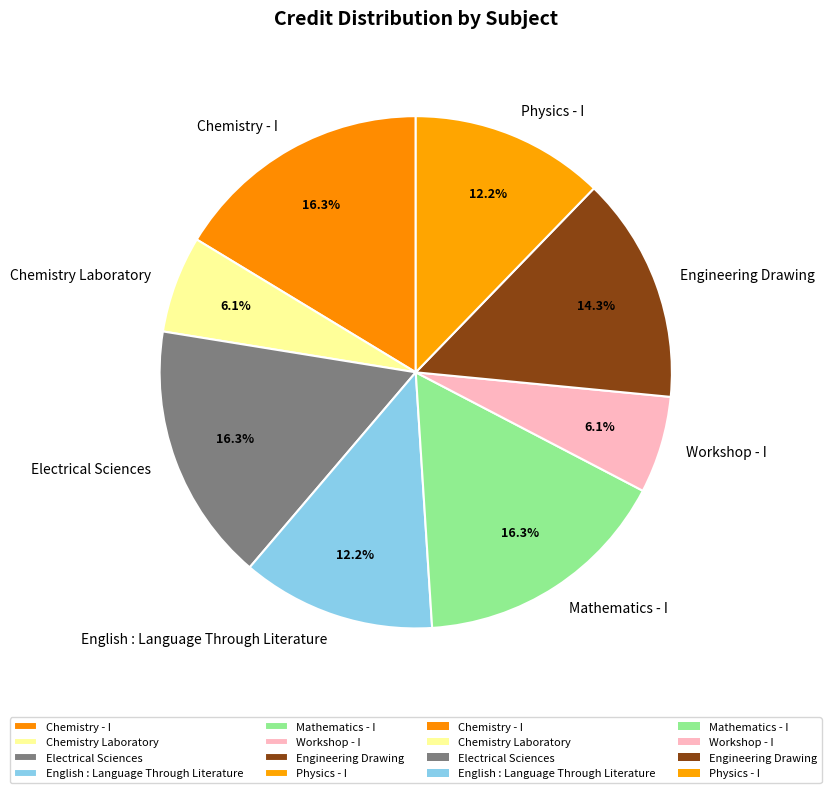

Combined, do Electrical Sciences and Chemistry Laboratory account for over 50%?

No